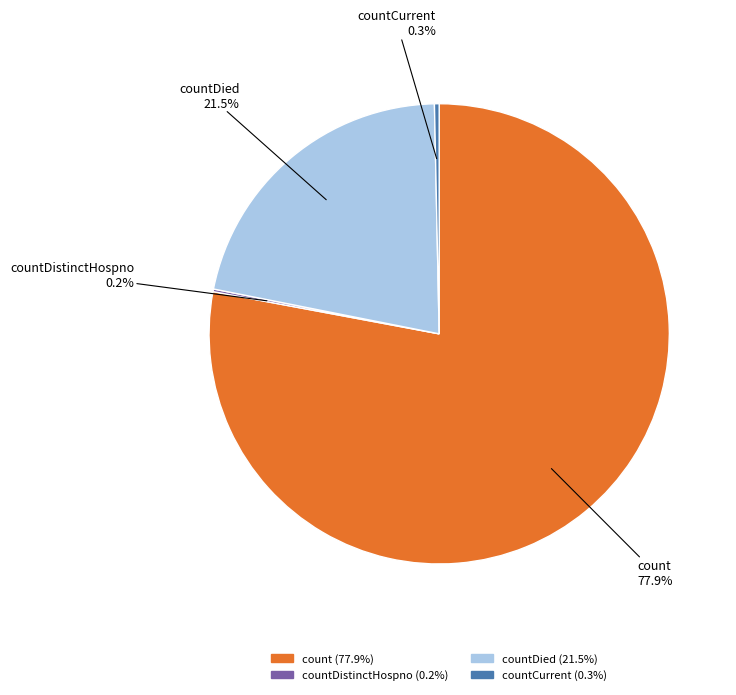

Is there any slice that represents more than half of the pie?

Yes